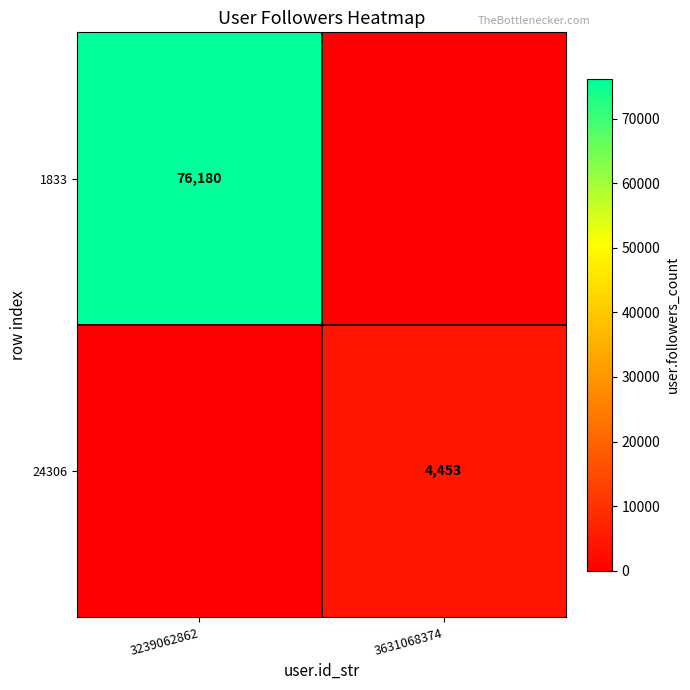

Count the number of data series in this chart.

2